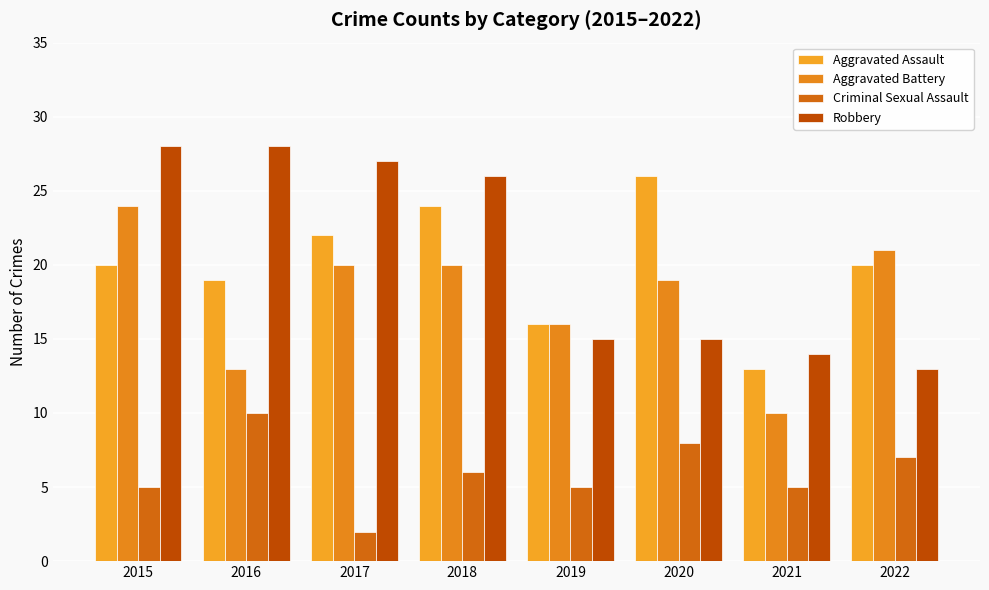

Read the Aggravated Battery value at 2016.

13